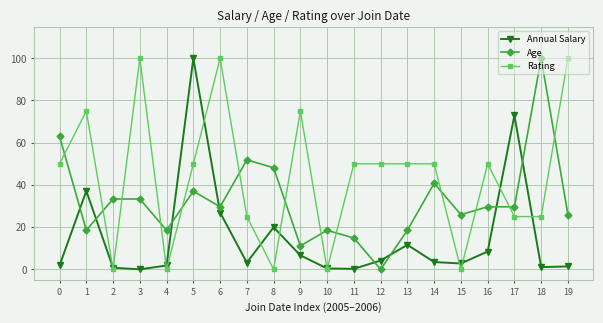

Which series has the largest total across all categories?

Rating